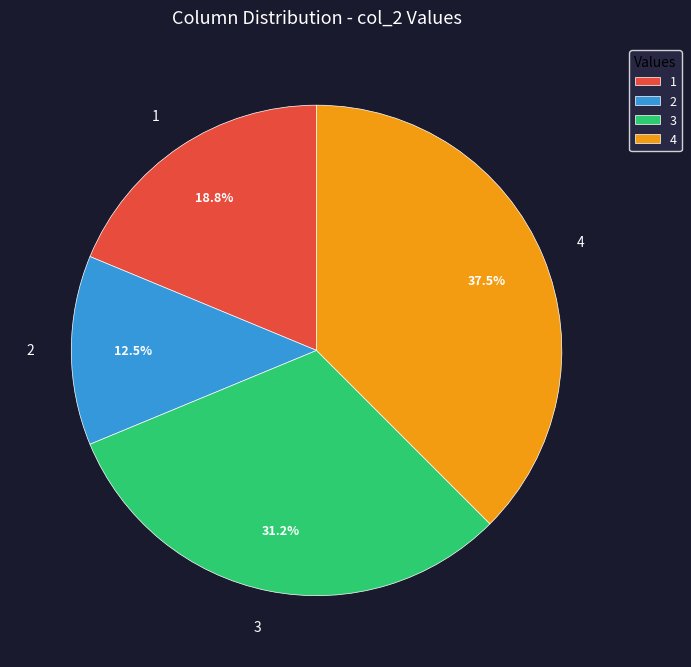

Do 3 and 2 together represent more than half of the pie?

No